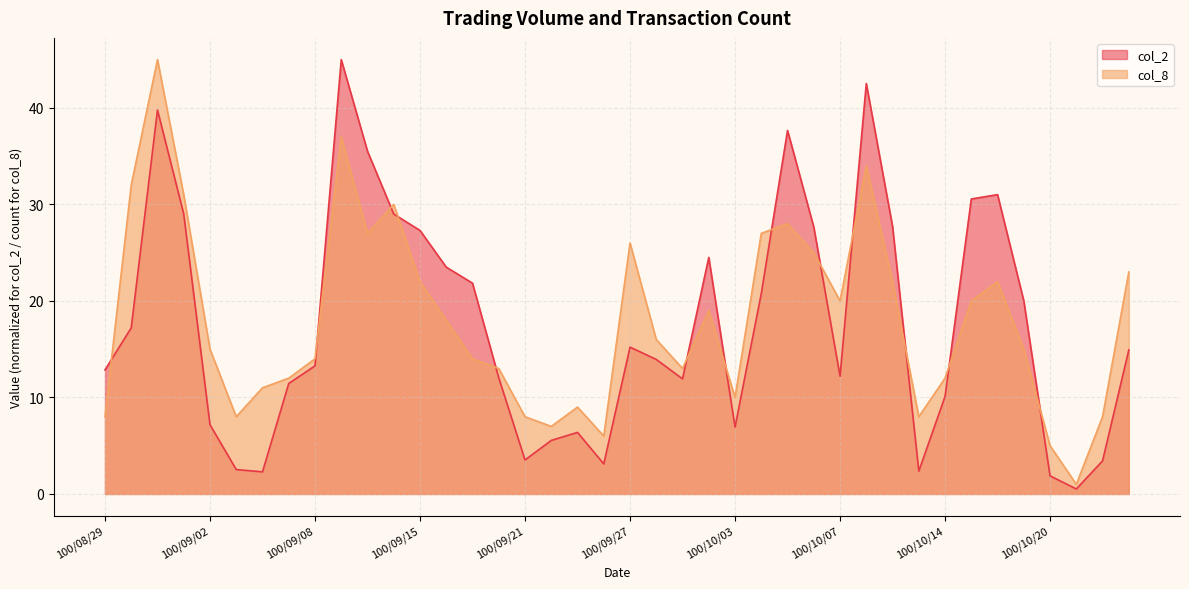

Where do col_8 and col_2 first cross each other?

100/08/29 and 100/08/30